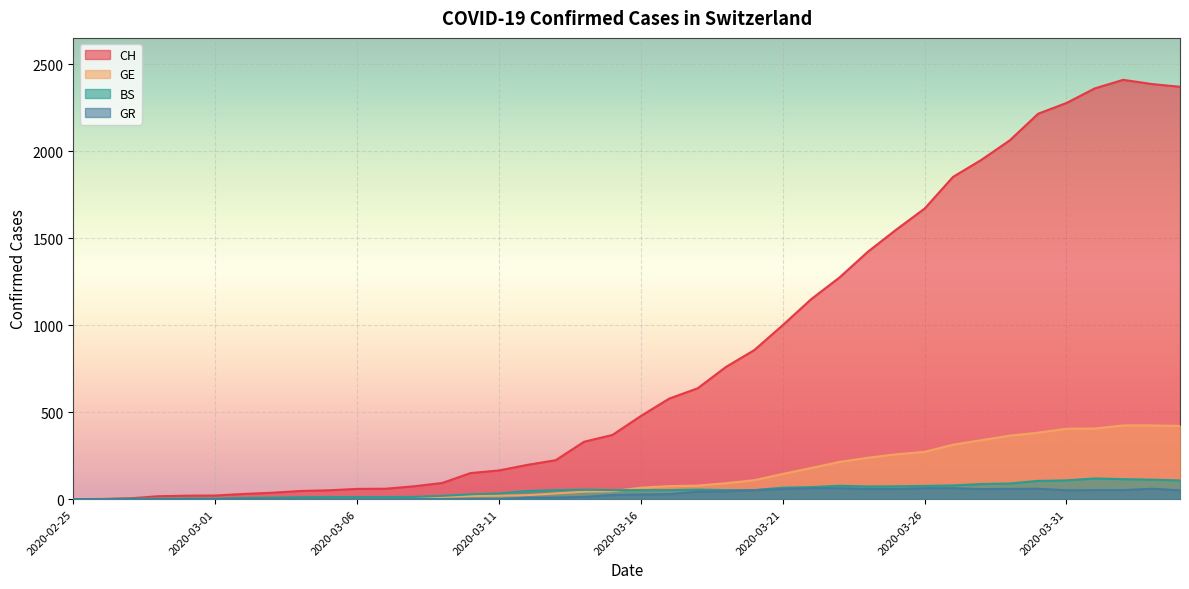

Which series has the largest range (max minus min)?

CH